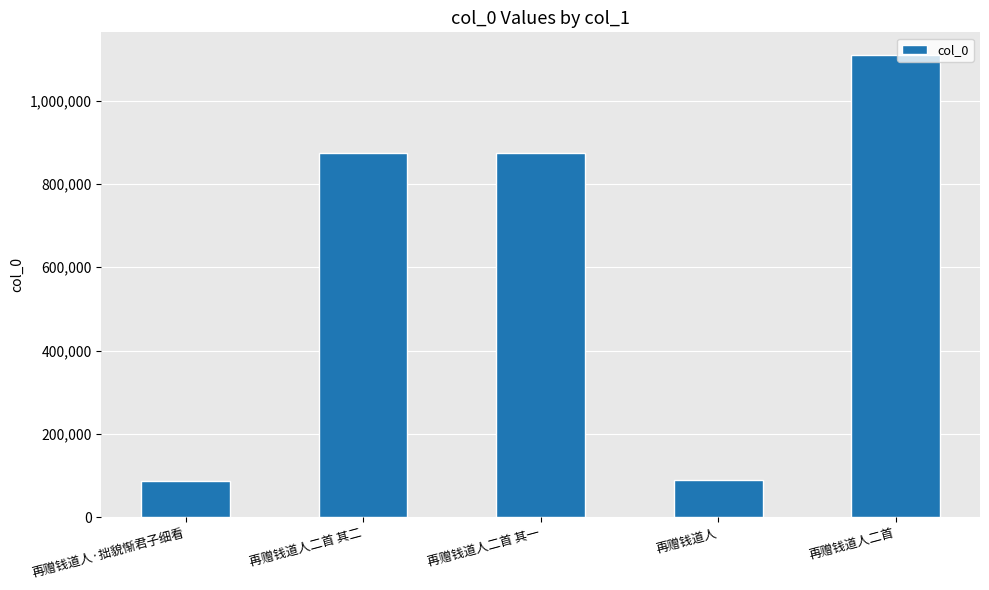

The value at 再赠钱道人二首 其二 is 874916. True or false?

True